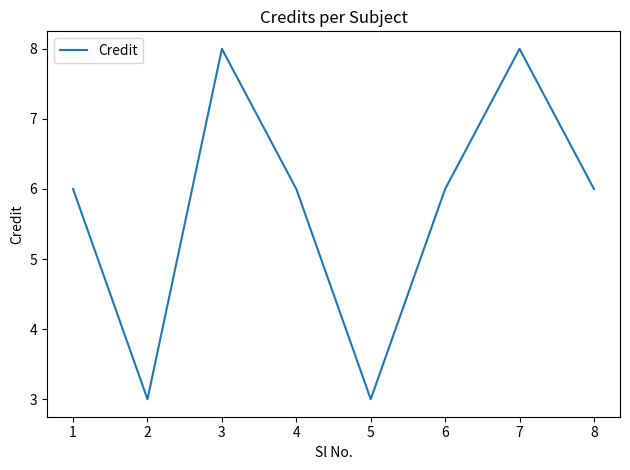

How many lines are shown in the chart?

1